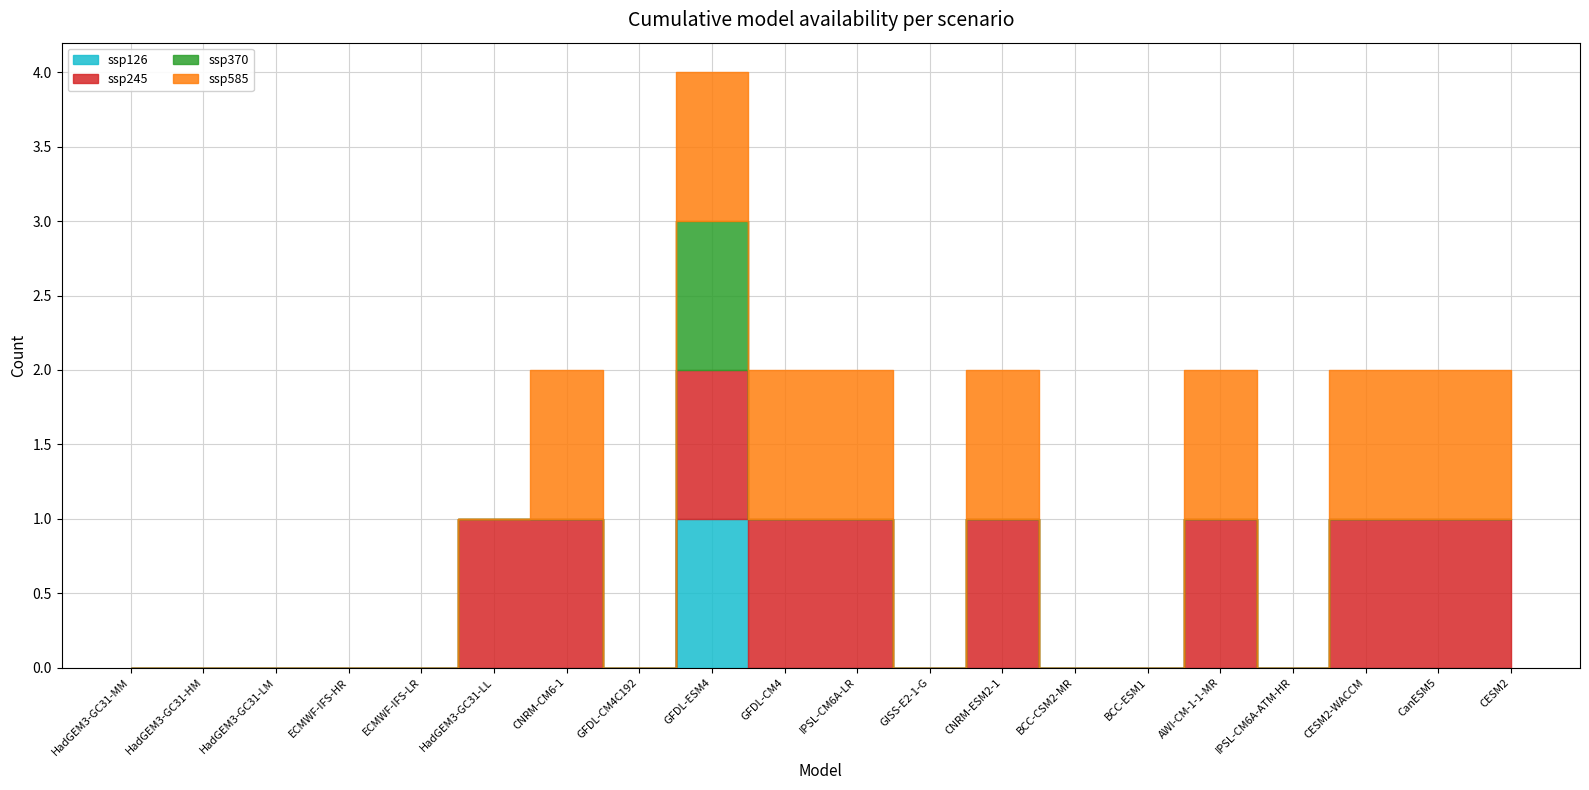

How many interior local peaks does the ssp126 series have?

1